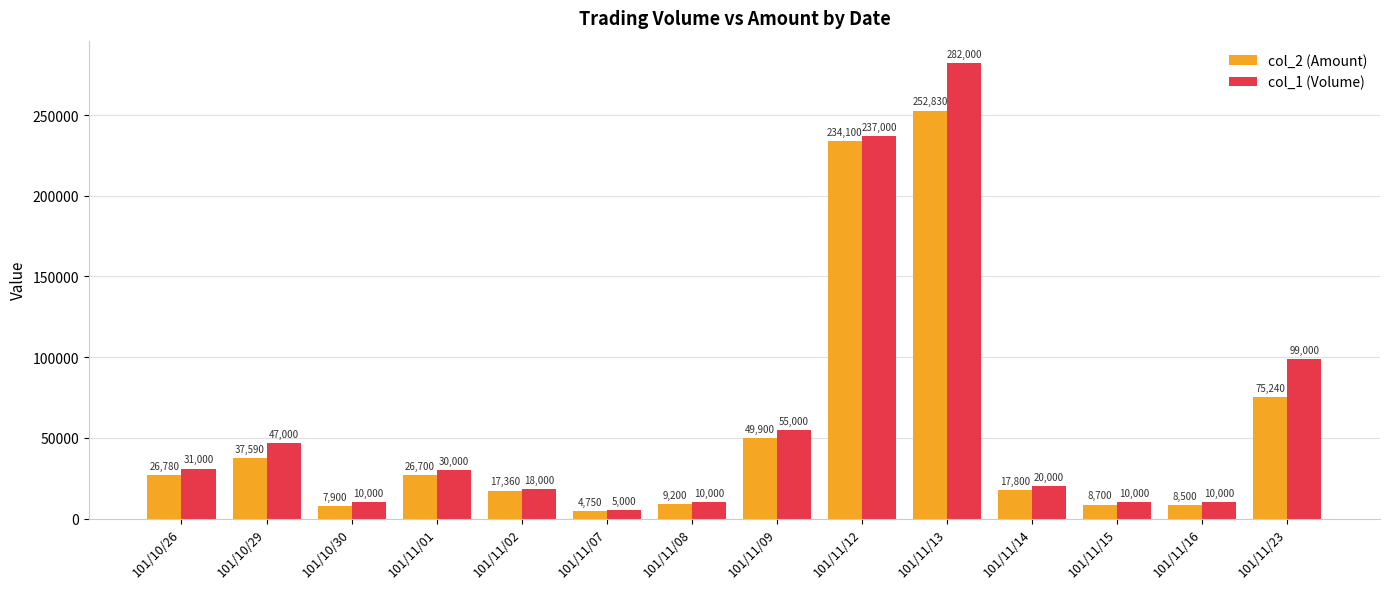

Reading left to right, extract all data points from this chart.

col_2 (Amount): 26780	37590	7900	26700	17360	4750	9200	49900	234100	252830	17800	8700	8500	75240
col_1 (Volume): 31000	47000	10000	30000	18000	5000	10000	55000	237000	282000	20000	10000	10000	99000